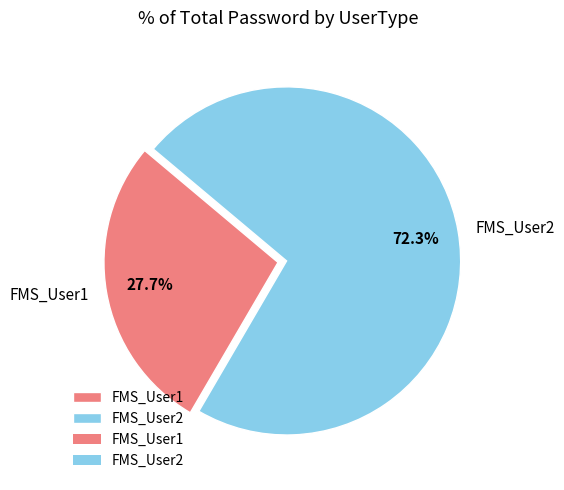

Is it true that FMS_User2 is 80% of the pie?

False